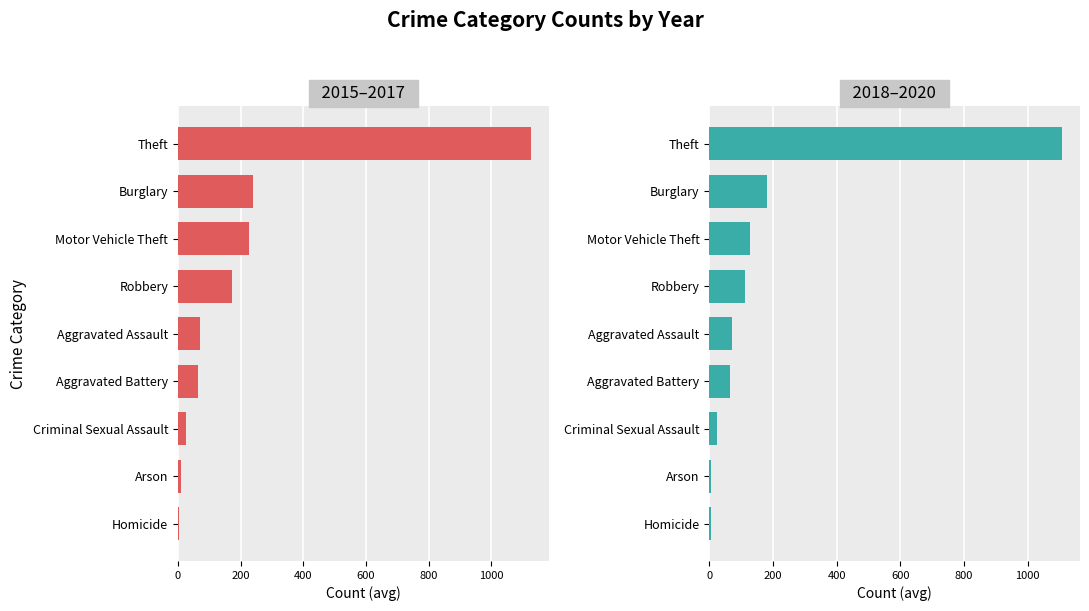

How many bars are there in each group?

2